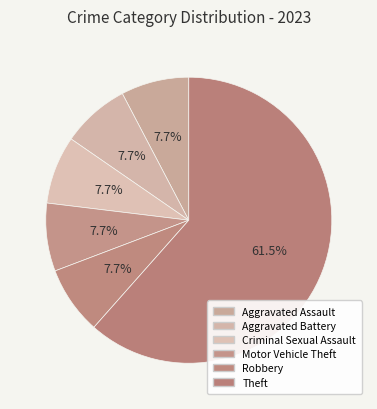

How many slices are in this pie chart?

6